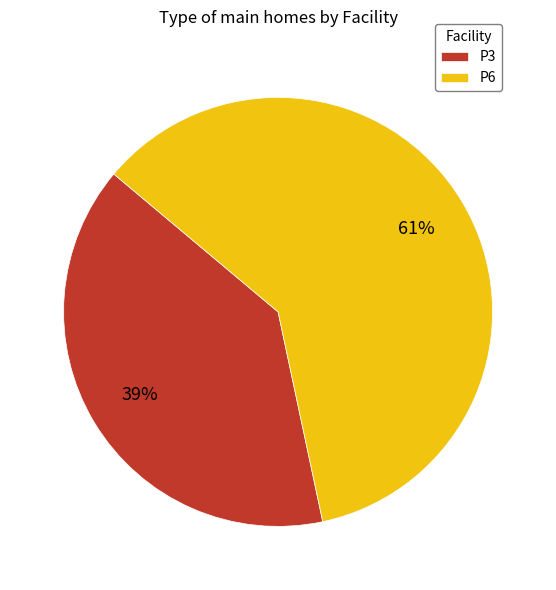

Is it true that P3 is 51% of the pie?

False